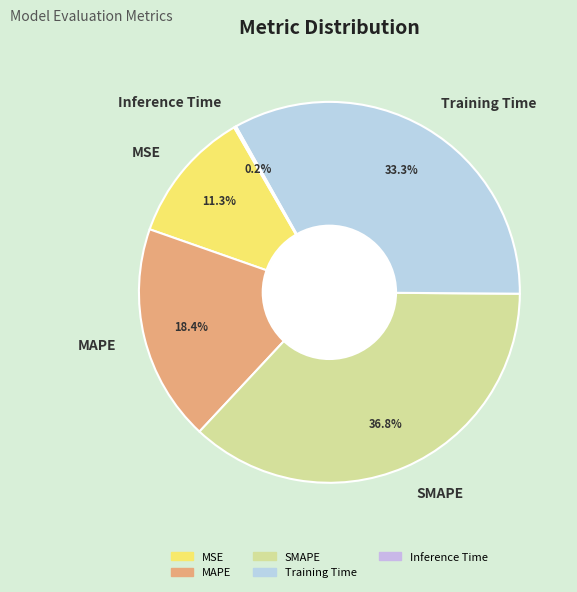

How much of the chart is everything except SMAPE?

63.2%